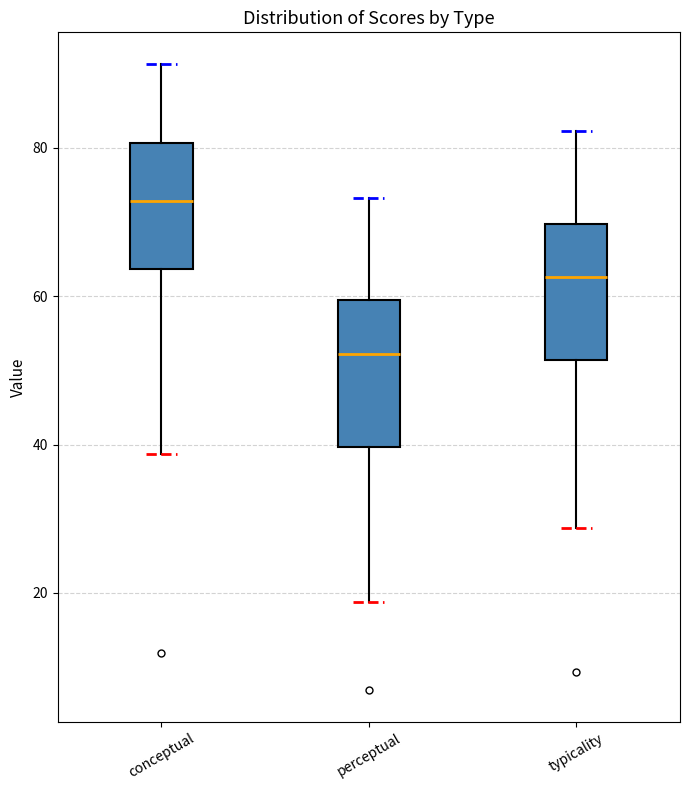

Reading left to right, read every box against the y-axis: the position of its median line, the range the box covers, and the ends of its whiskers. The values are not printed on the chart, so give them approximately, as read against the axis.

conceptual: median 72, box 64 to 80, whiskers 38 to 92
perceptual: median 52, box 40 to 60, whiskers 18 to 74
typicality: median 62, box 52 to 70, whiskers 28 to 82